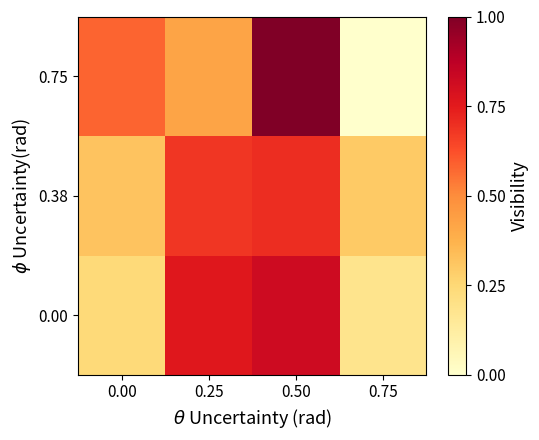

Reading left to right, transcribe all the data shown in this chart.

row_0: 0.00=37	0.25=63	0.50=66	0.75=34
row_1: 0.00=41	0.25=59	0.50=60	0.75=40
row_2: 0.00=54	0.25=46	0.50=75	0.75=25